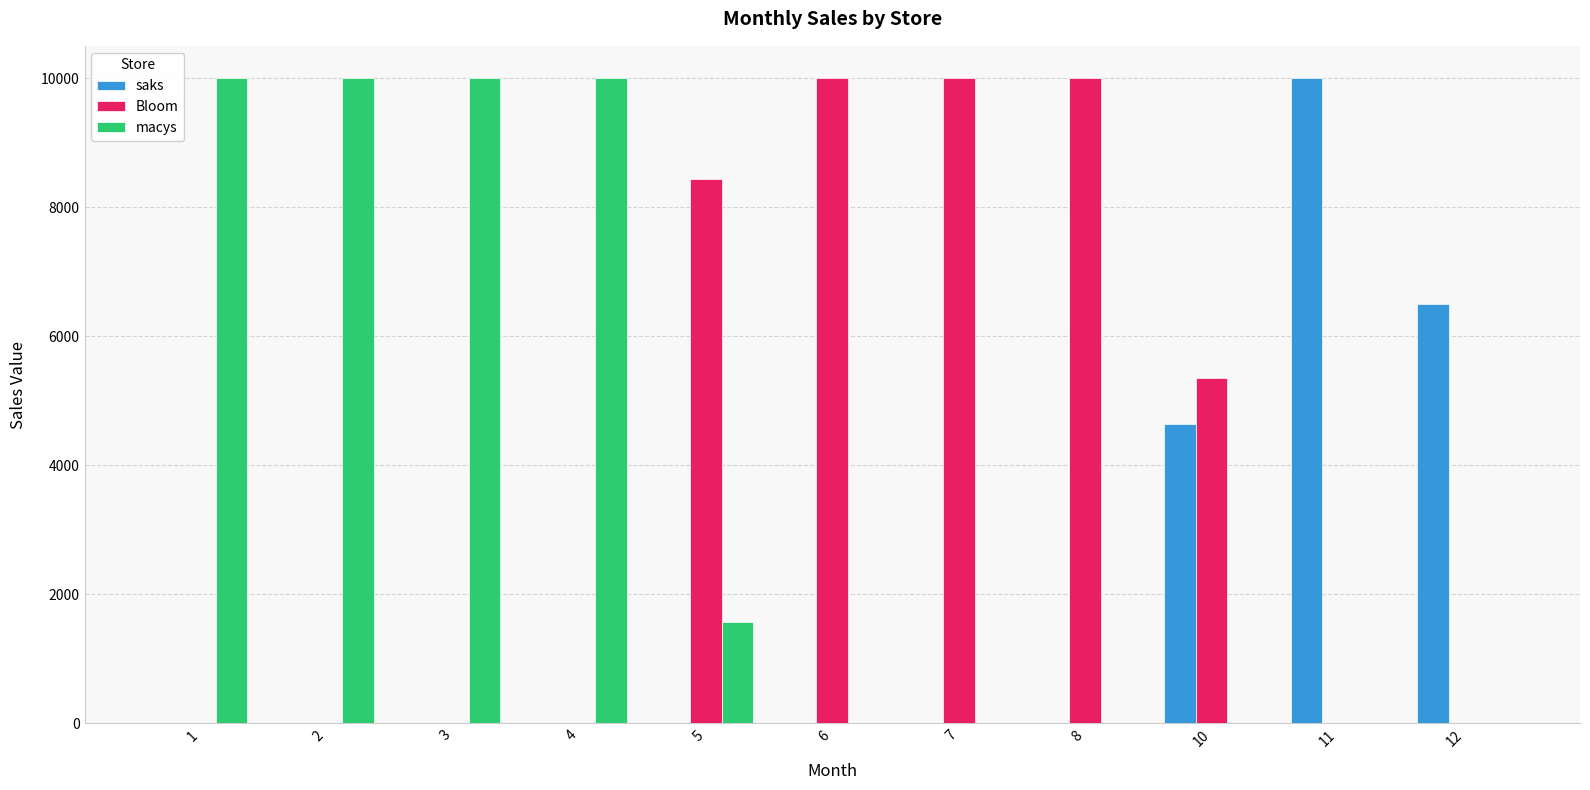

What is the average value of the saks series?

1921.5